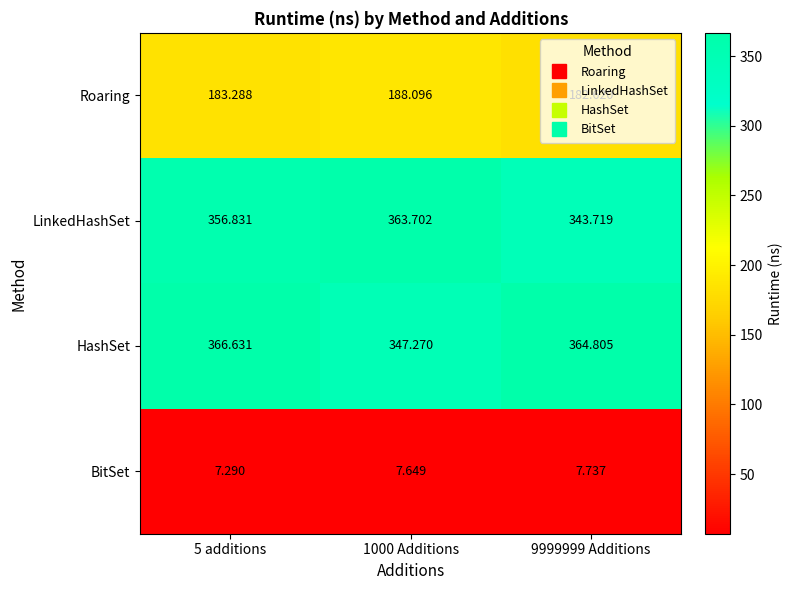

Rank the series at 1000 Additions from lowest to highest value.

BitSet, Roaring, HashSet, LinkedHashSet